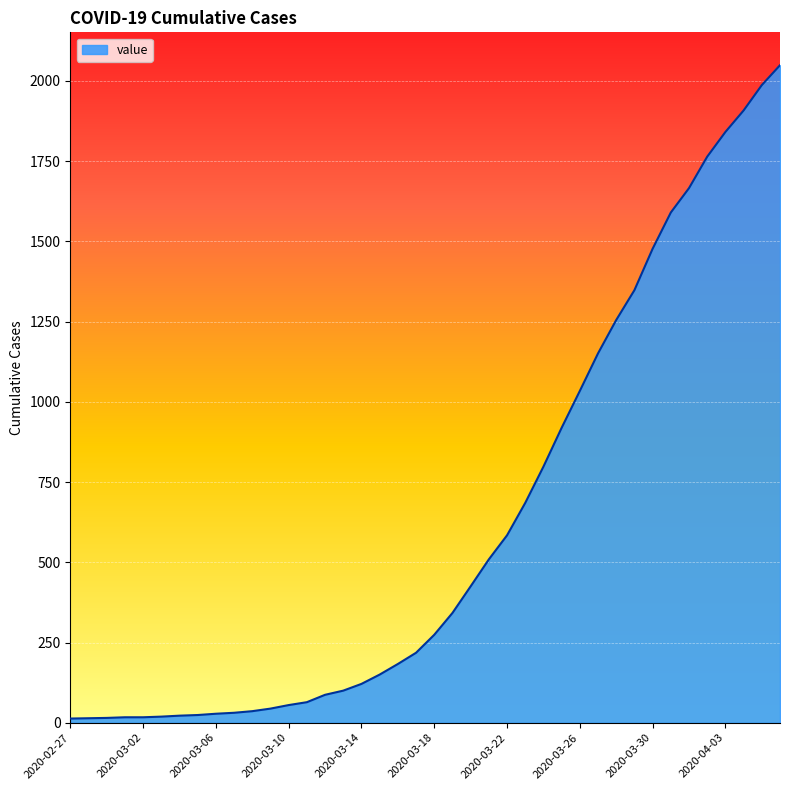

What is the greatest value displayed?

2049